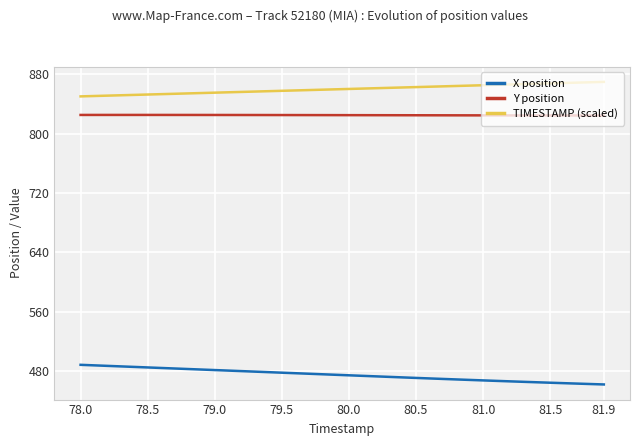

Which series has the largest total across all categories?

TIMESTAMP (scaled)